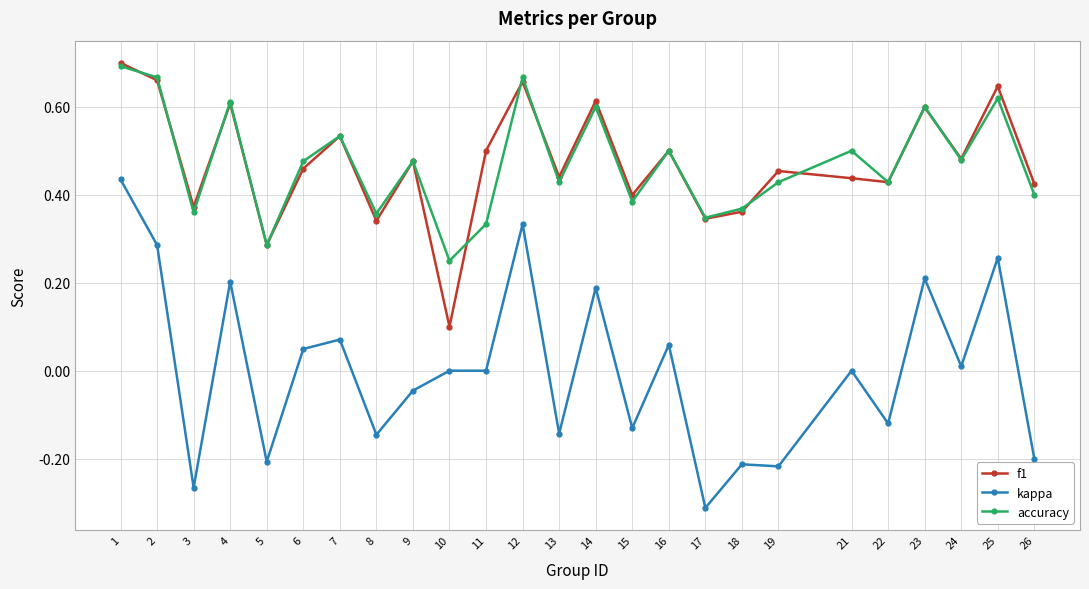

The value of f1 at 25 is 0.6. True or false?

True